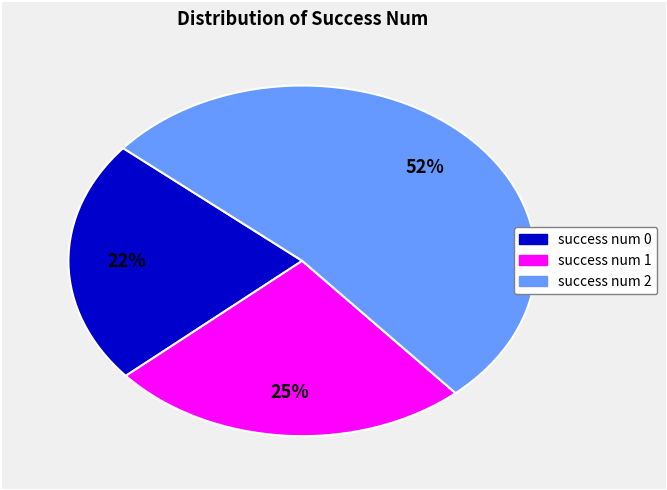

To the nearest percent, what is the difference between the largest and smallest slice percentages?

30%